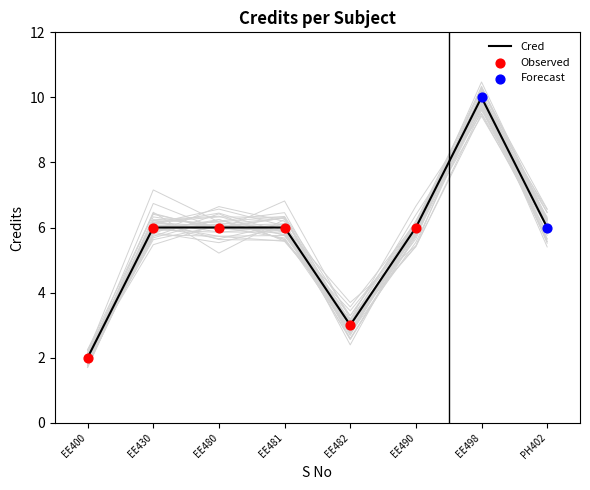

At which label does Cred reach its peak?

EE498